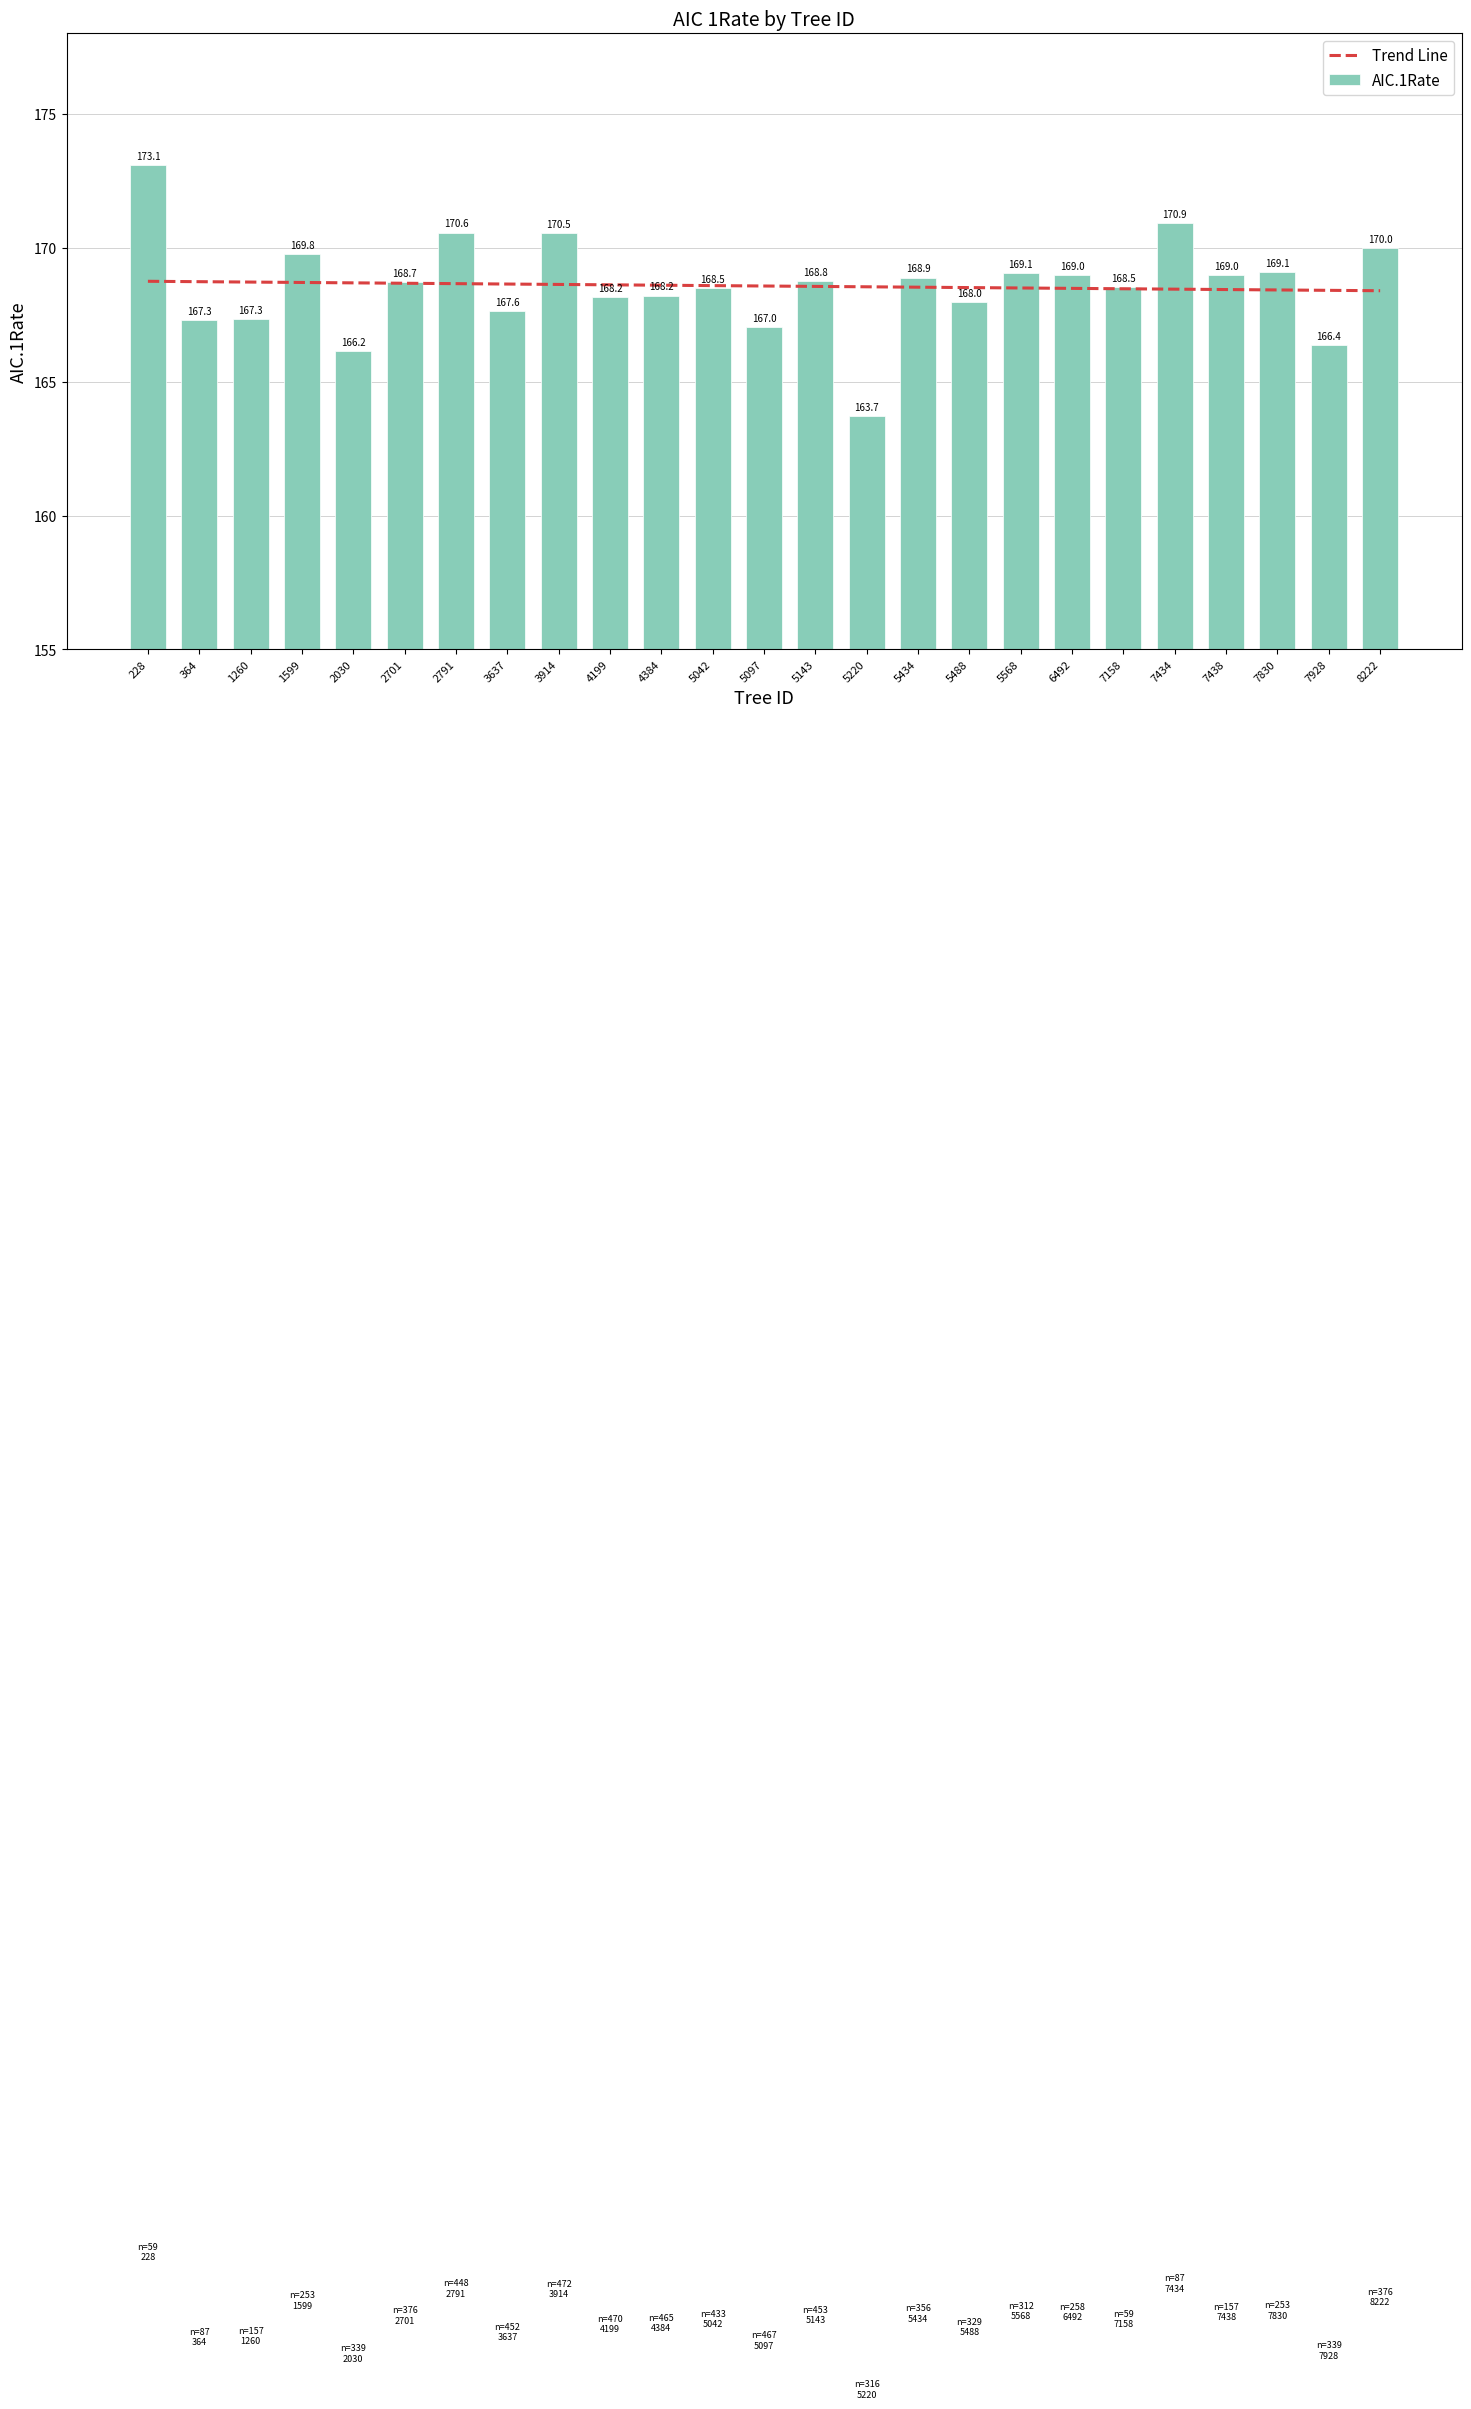

At which label does AIC.1Rate first exceed 168?

228